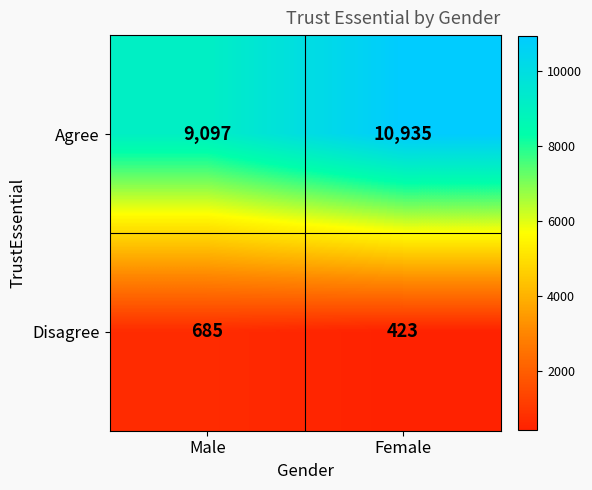

Which category has the lowest value in the Agree series?

Male